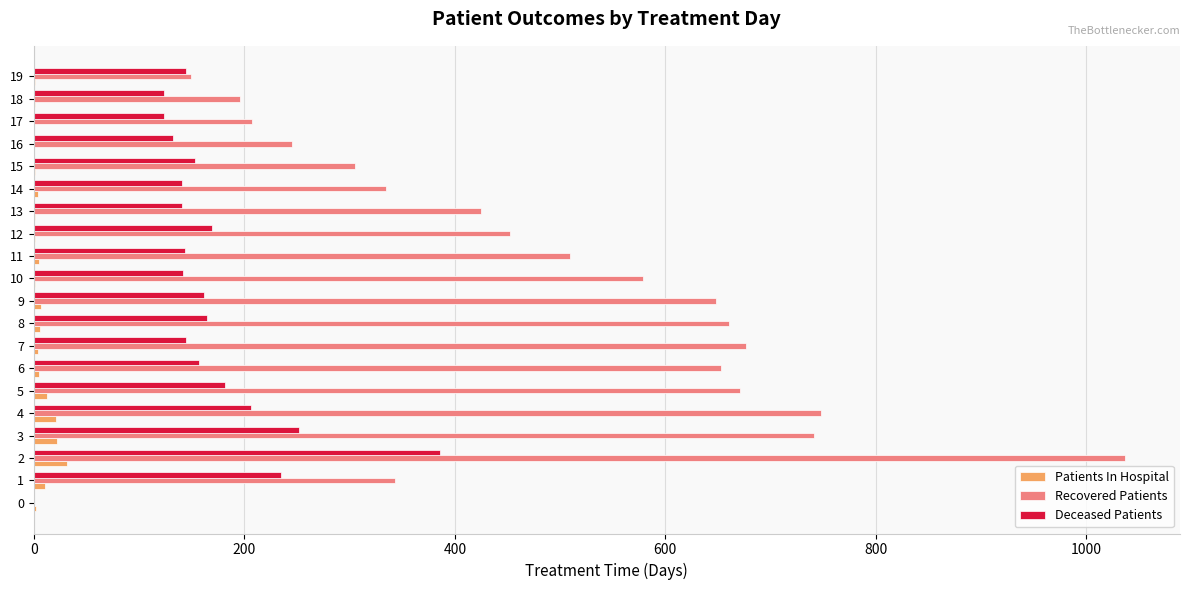

Is it true that Deceased Patients equals 169 at 12?

True